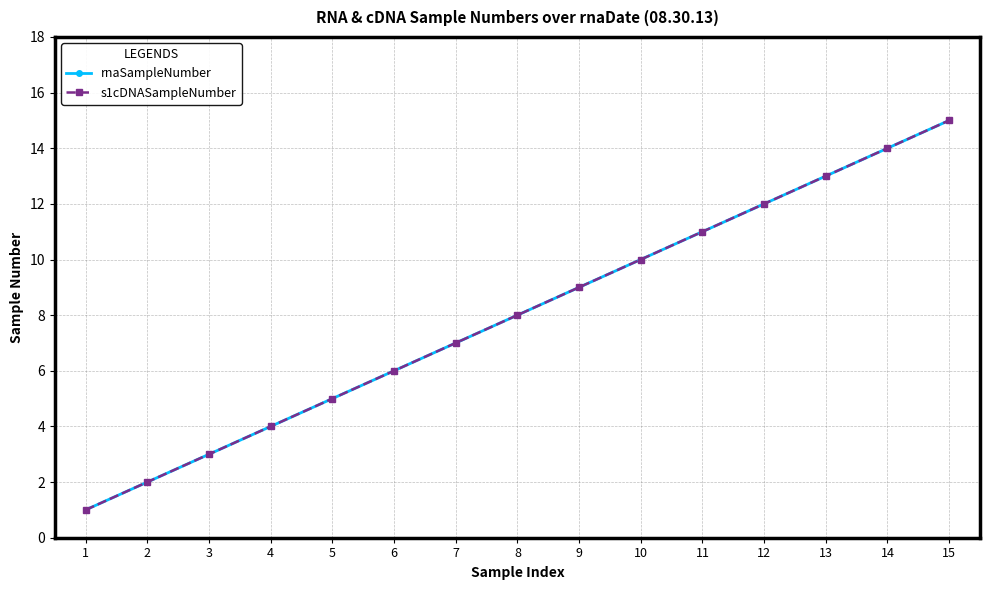

Is this an area chart (filled region under the line)?

No